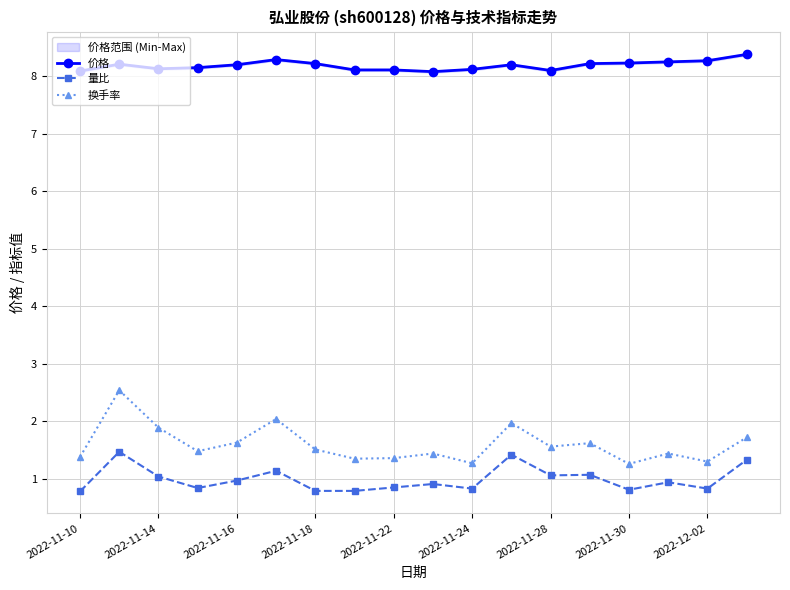

What is the maximum value for 量比?

1.5